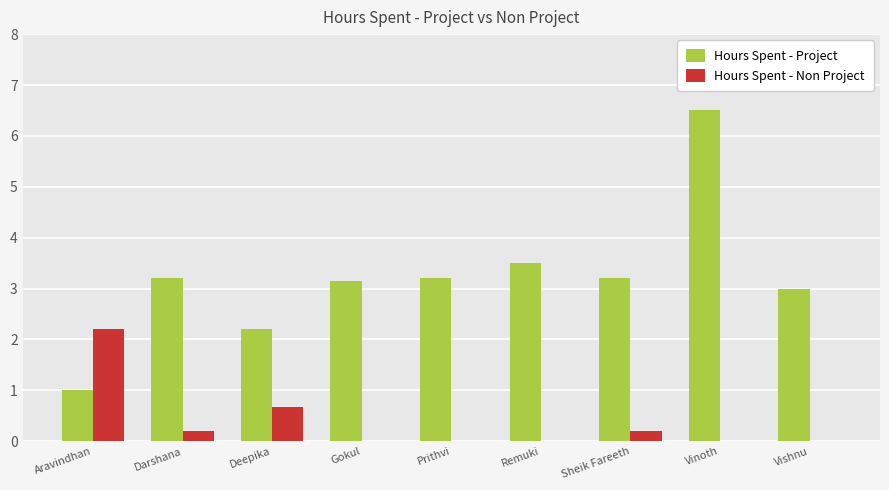

What value does the Hours Spent - Project series have at Remuki?

3.5